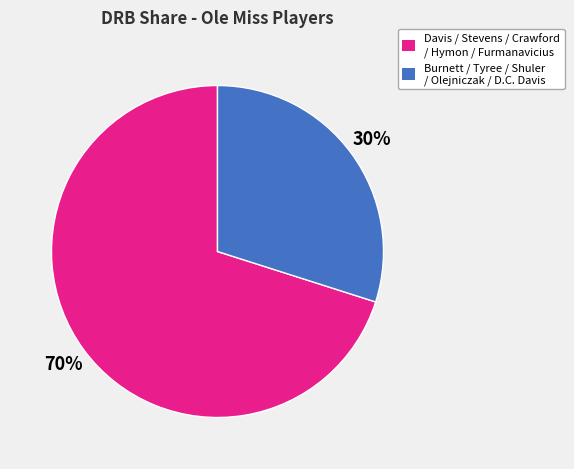

Is there any slice that represents more than half of the pie?

Yes